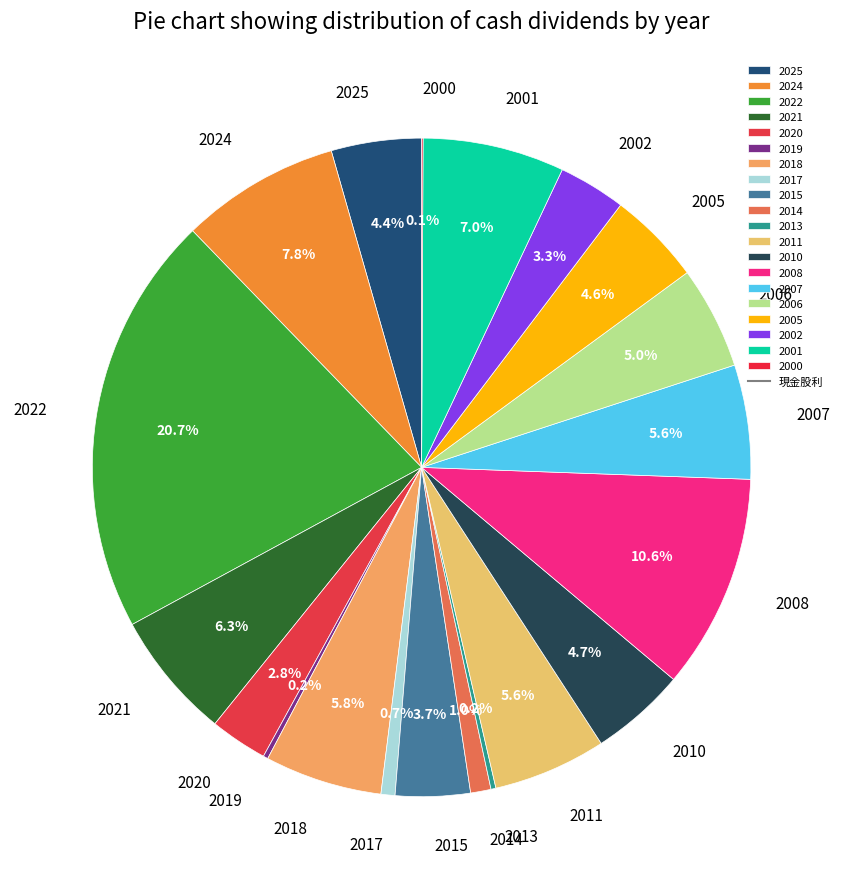

Which category has the biggest portion of the pie?

2022